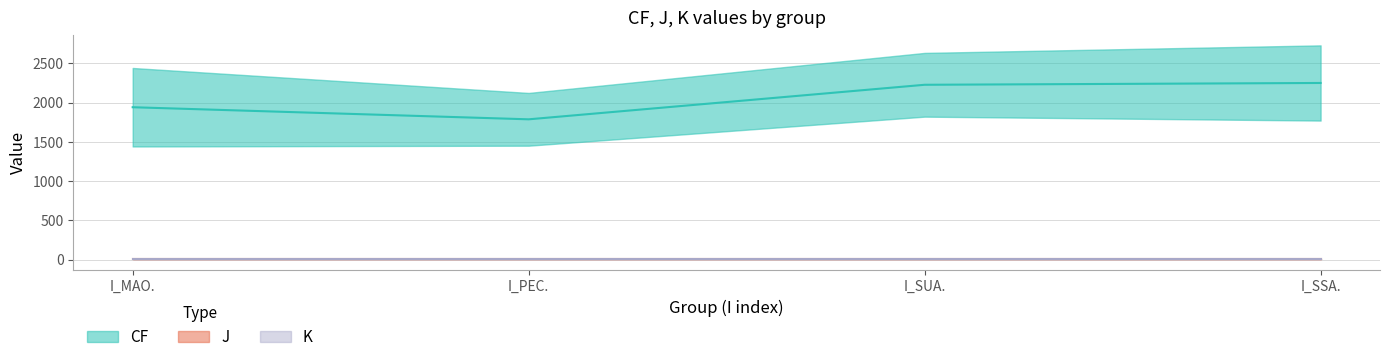

True or false: CF and K cross at least once.

False